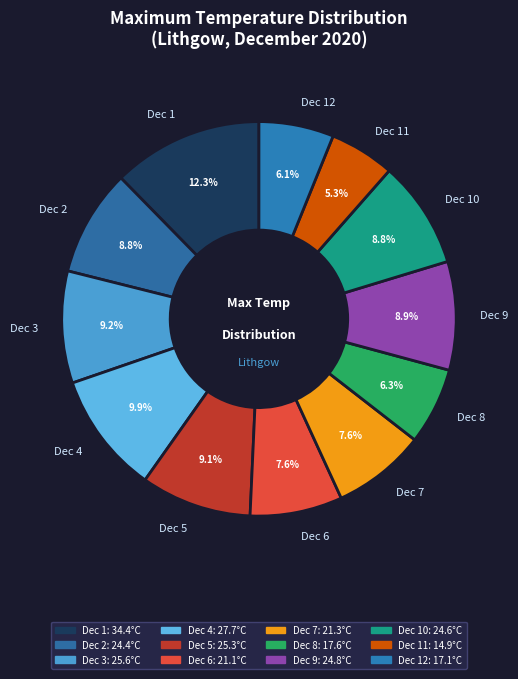

What is the ratio of the value at Dec 1 to the value at Dec 7?

1.6